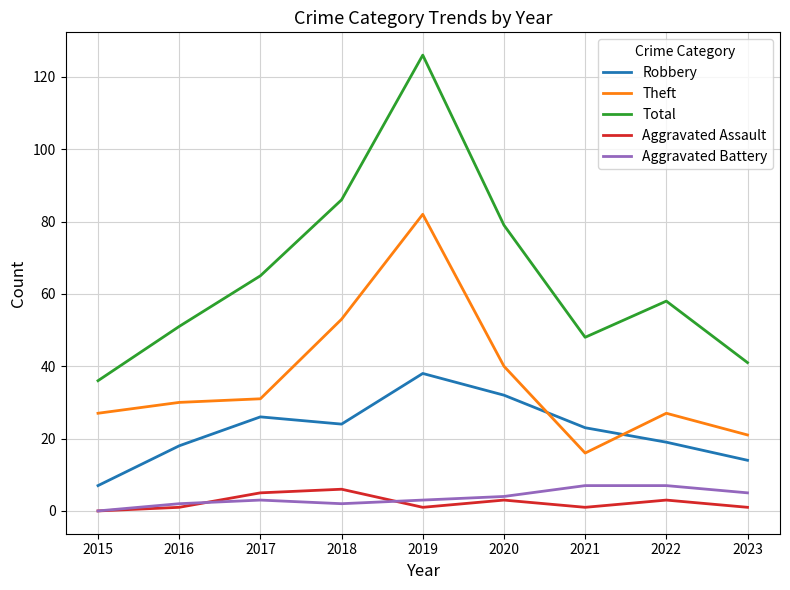

True or false: Robbery and Aggravated Assault cross at least once.

False